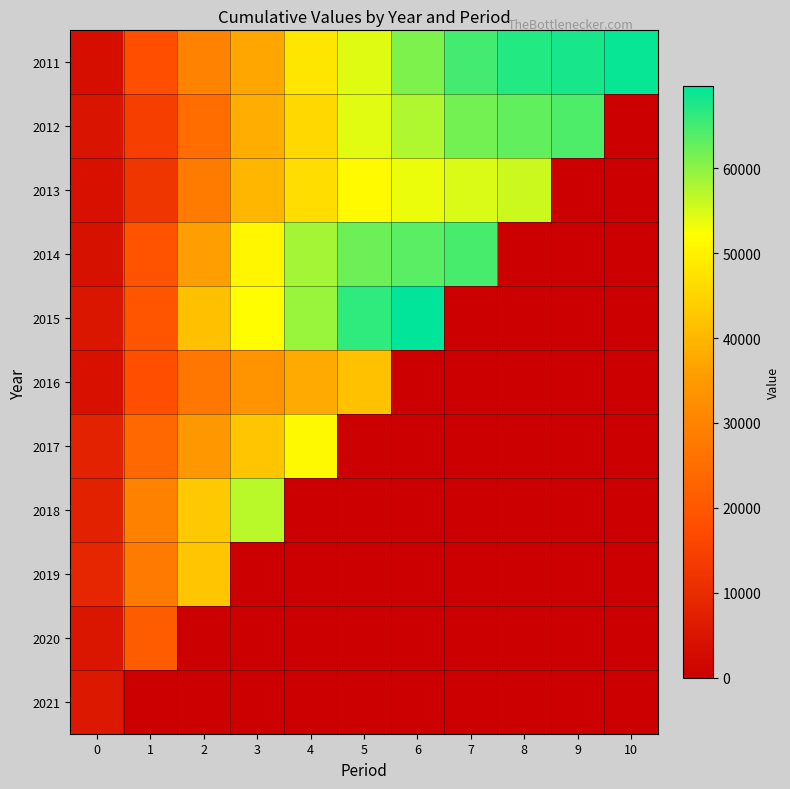

Rank the series at 3 from lowest to highest value.

2019, 2020, 2021, 2016, 2011, 2012, 2013, 2017, 2014, 2015, 2018